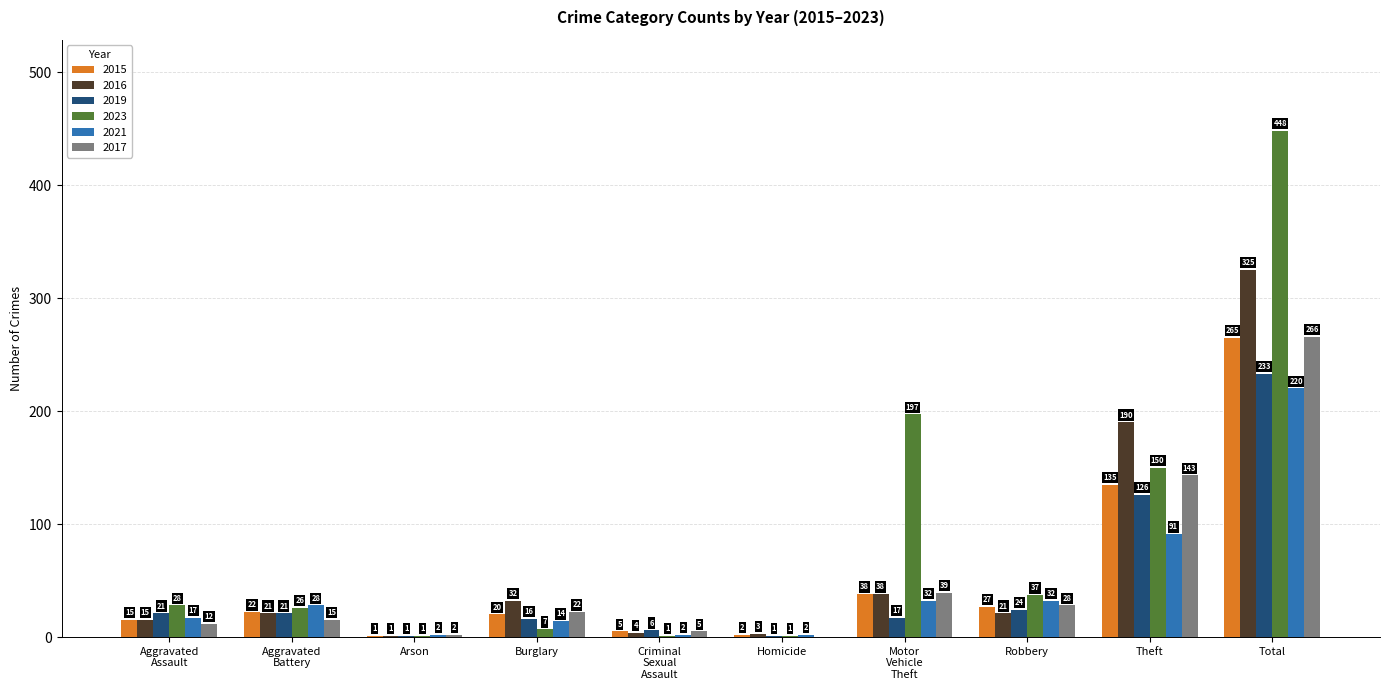

Which series changed the most between Arson and Theft?

2016